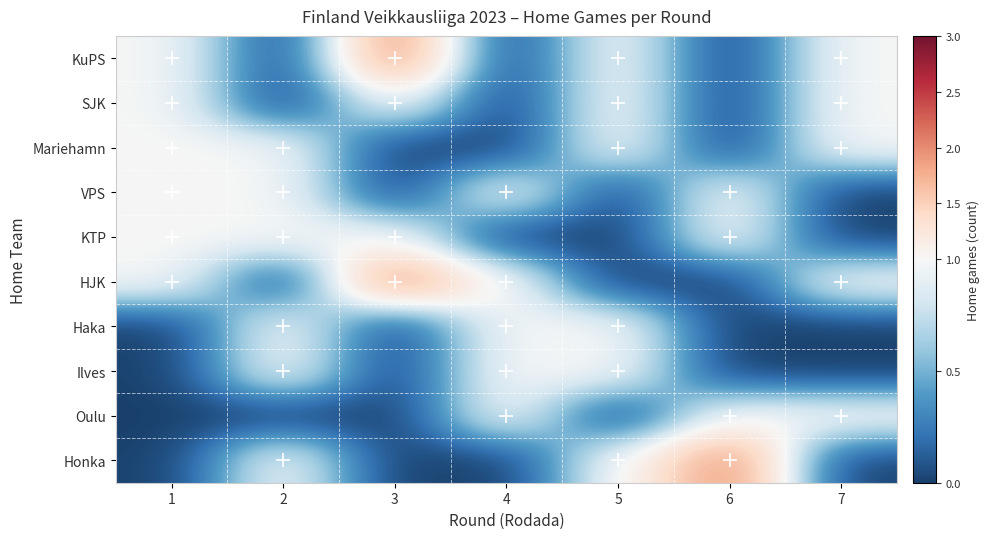

Reading right to left, extract all data points from this chart.

KuPS: 7=1	6=0	5=1	4=0	3=2	2=0	1=1
SJK: 7=1	6=0	5=1	4=0	3=1	2=0	1=1
Mariehamn: 7=1	6=0	5=1	4=0	3=0	2=1	1=1
VPS: 7=0	6=1	5=0	4=1	3=0	2=1	1=1
KTP: 7=0	6=1	5=0	4=0	3=1	2=1	1=1
HJK: 7=1	6=0	5=0	4=1	3=2	2=0	1=1
Haka: 7=0	6=0	5=1	4=1	3=0	2=1	1=0
Ilves: 7=0	6=0	5=1	4=1	3=0	2=1	1=0
Oulu: 7=1	6=1	5=0	4=1	3=0	2=0	1=0
Honka: 7=0	6=2	5=1	4=0	3=0	2=1	1=0